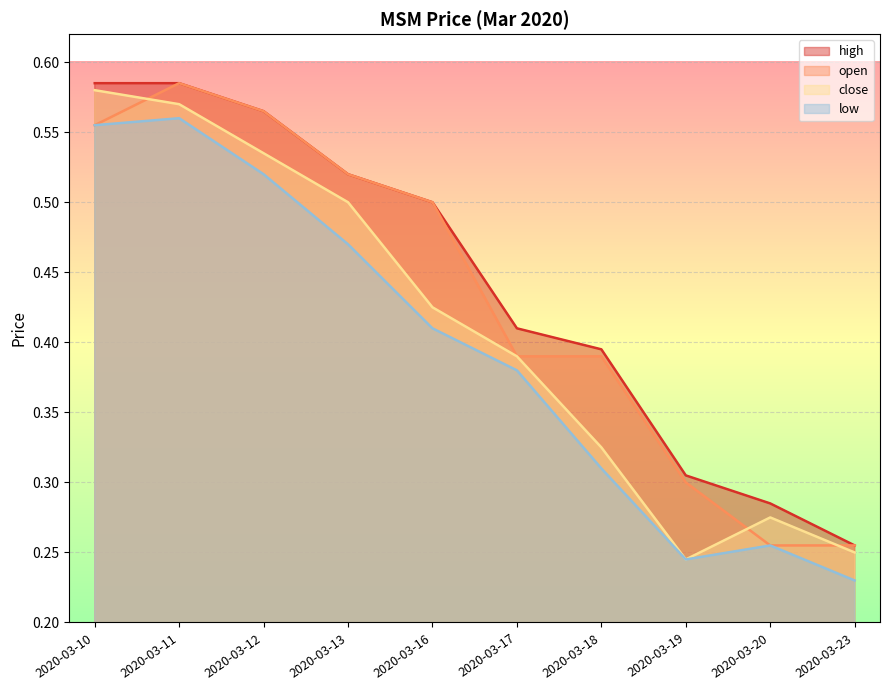

What is the difference between the maximum and second lowest values in the open series?

0.3